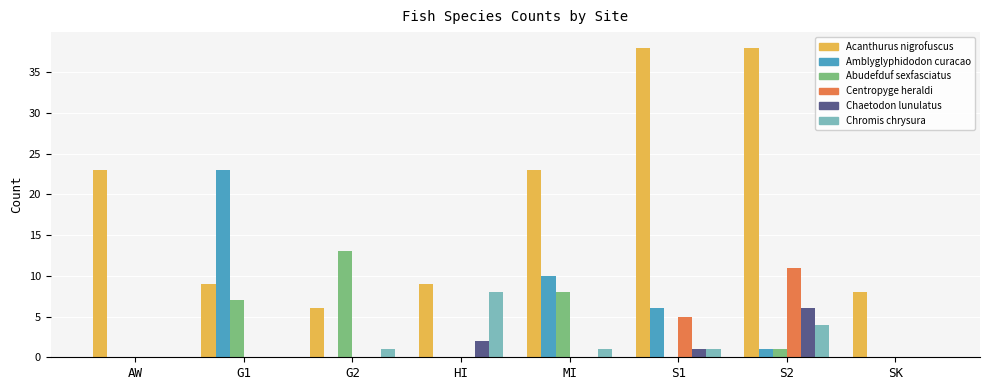

What are all the series names shown in the legend?

Acanthurus nigrofuscus, Amblyglyphidodon curacao, Abudefduf sexfasciatus, Centropyge heraldi, Chaetodon lunulatus, Chromis chrysura